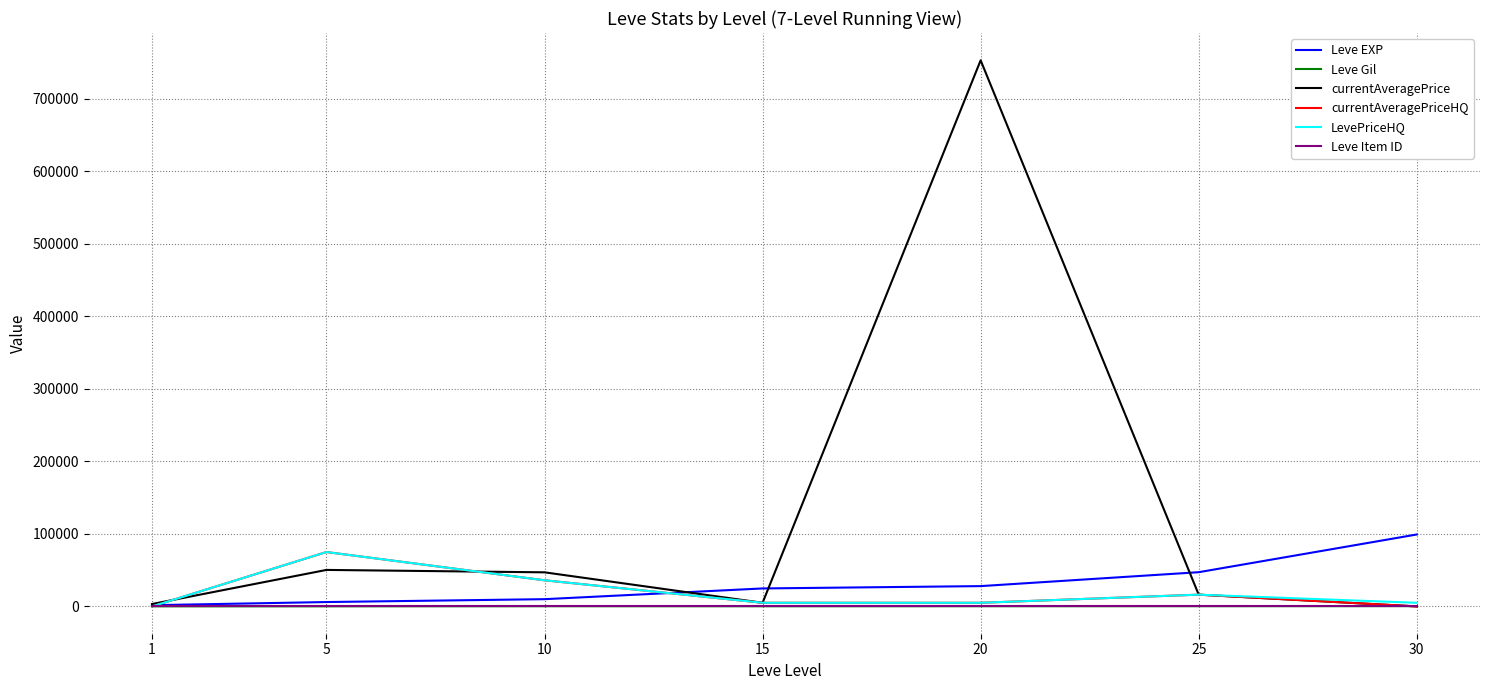

True or false: Leve Item ID and Leve Gil intersect in this chart.

False